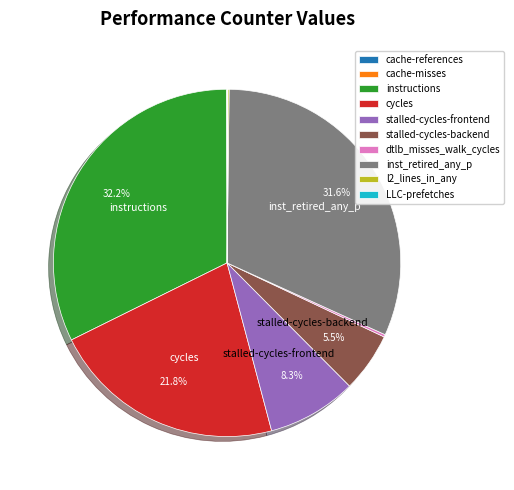

To the nearest percent, what is the average slice percentage?

10%